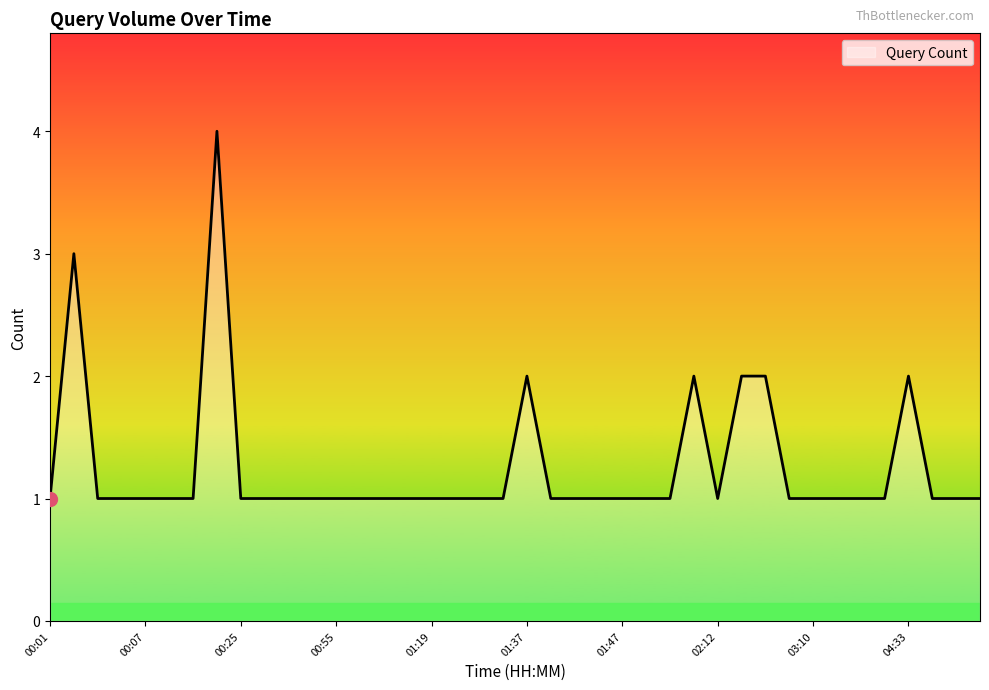

What is the greatest value displayed?

4